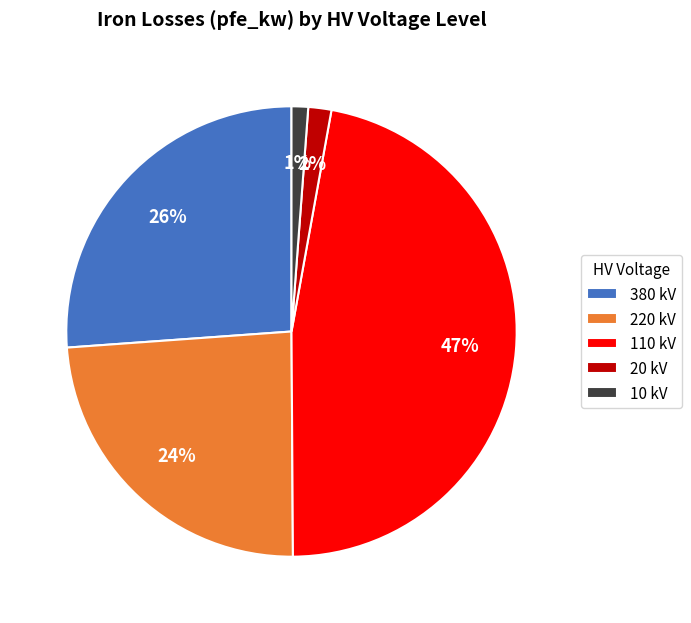

To the nearest percent, what is the average slice percentage?

20%